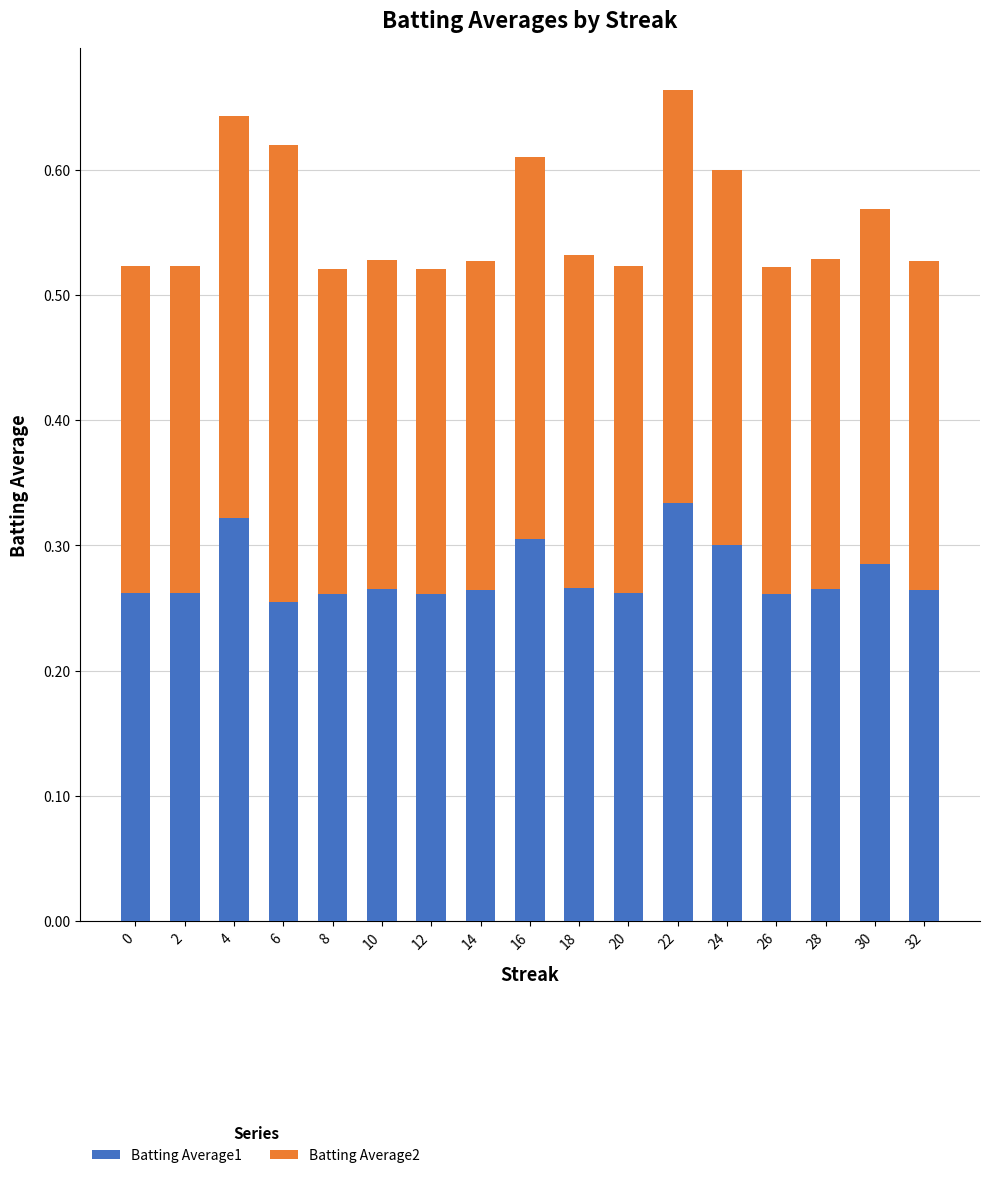

What is the total value across all series at 10?

0.5